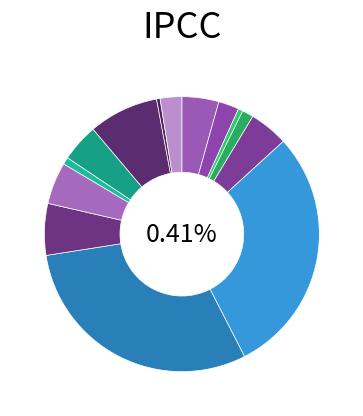

Is it true that QQQ is 11% of the pie?

False